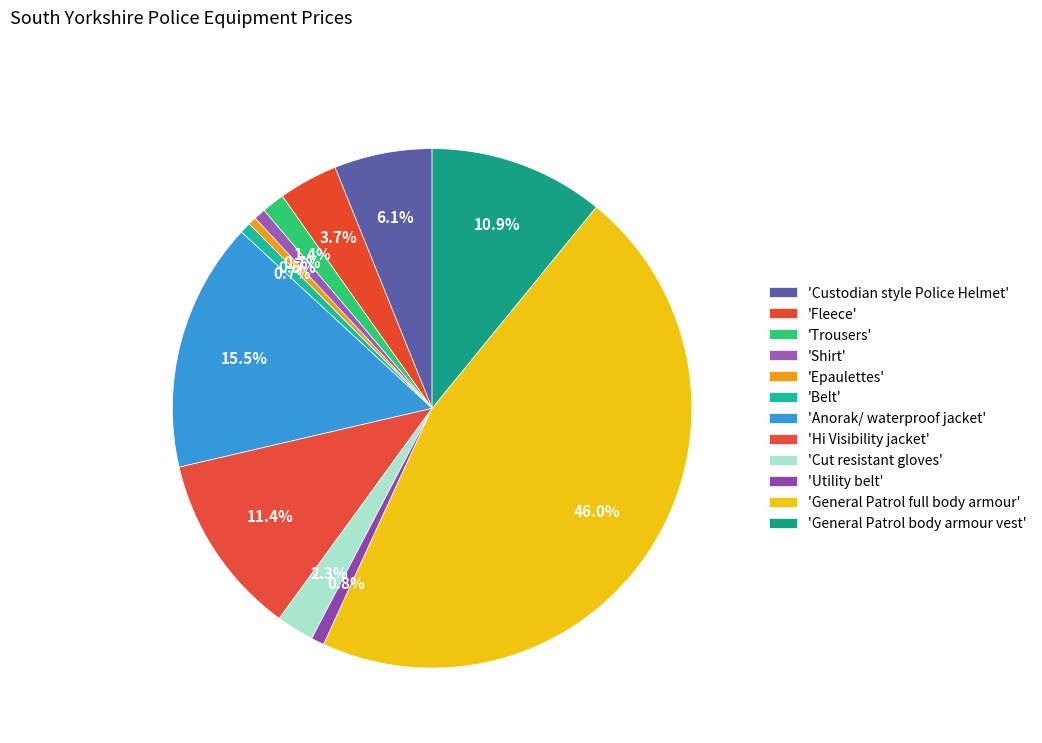

To the nearest percent, what is the difference between the largest and smallest slice percentages?

45%